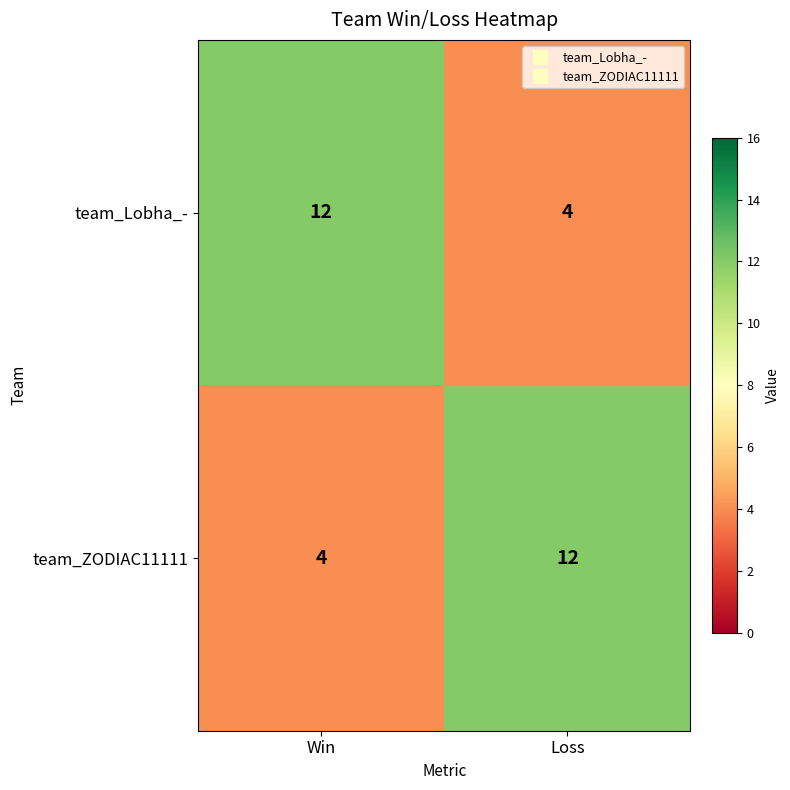

At Loss, list the series in order from largest to smallest.

team_ZODIAC11111, team_Lobha_-